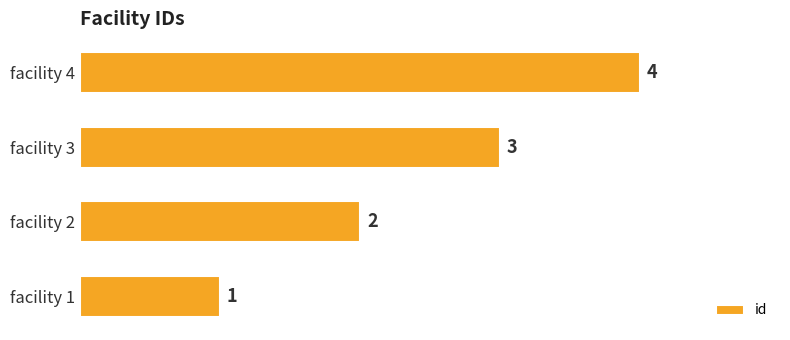

Between facility 3 and facility 4, which is larger?

facility 4